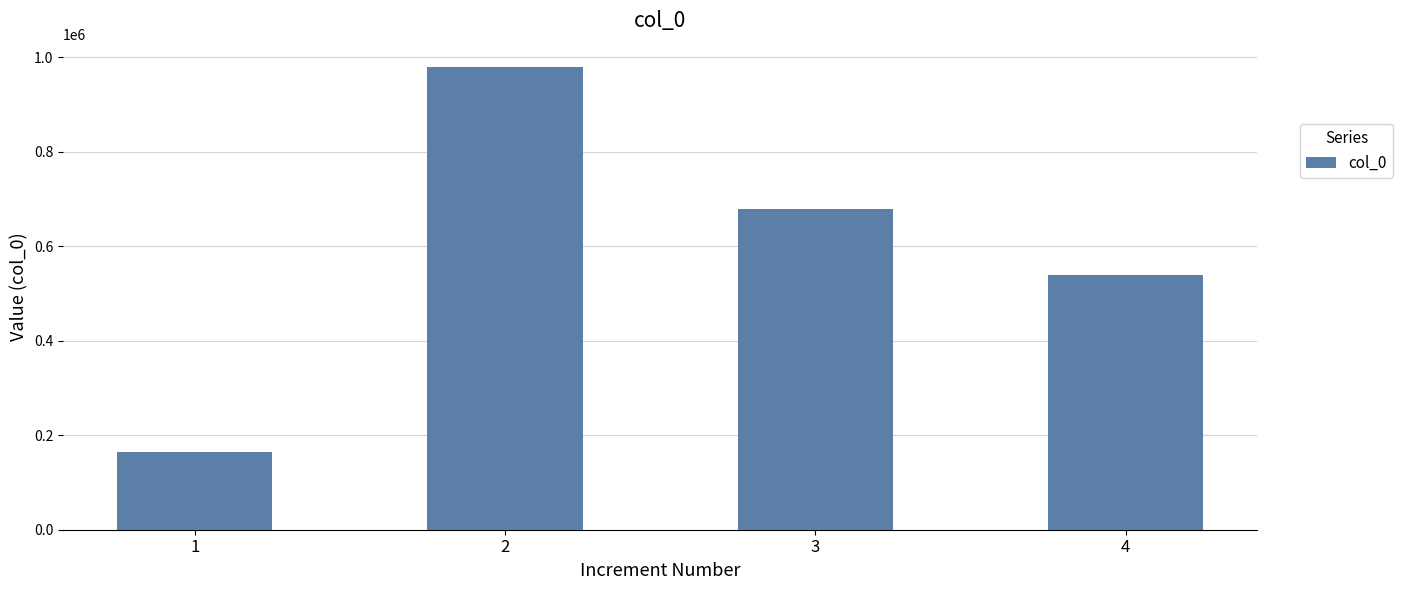

Which label corresponds to the smallest value in the chart?

1